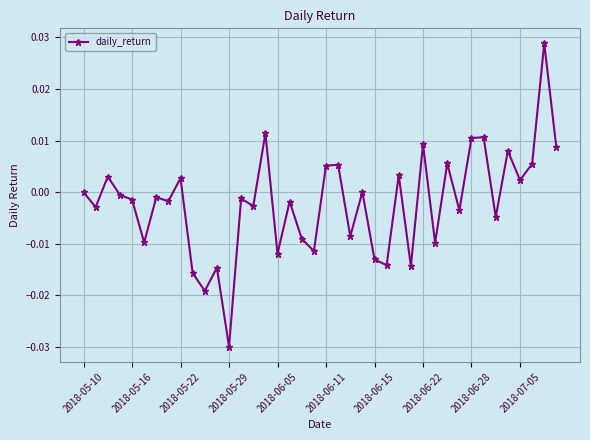

How many series are shown in this chart?

1